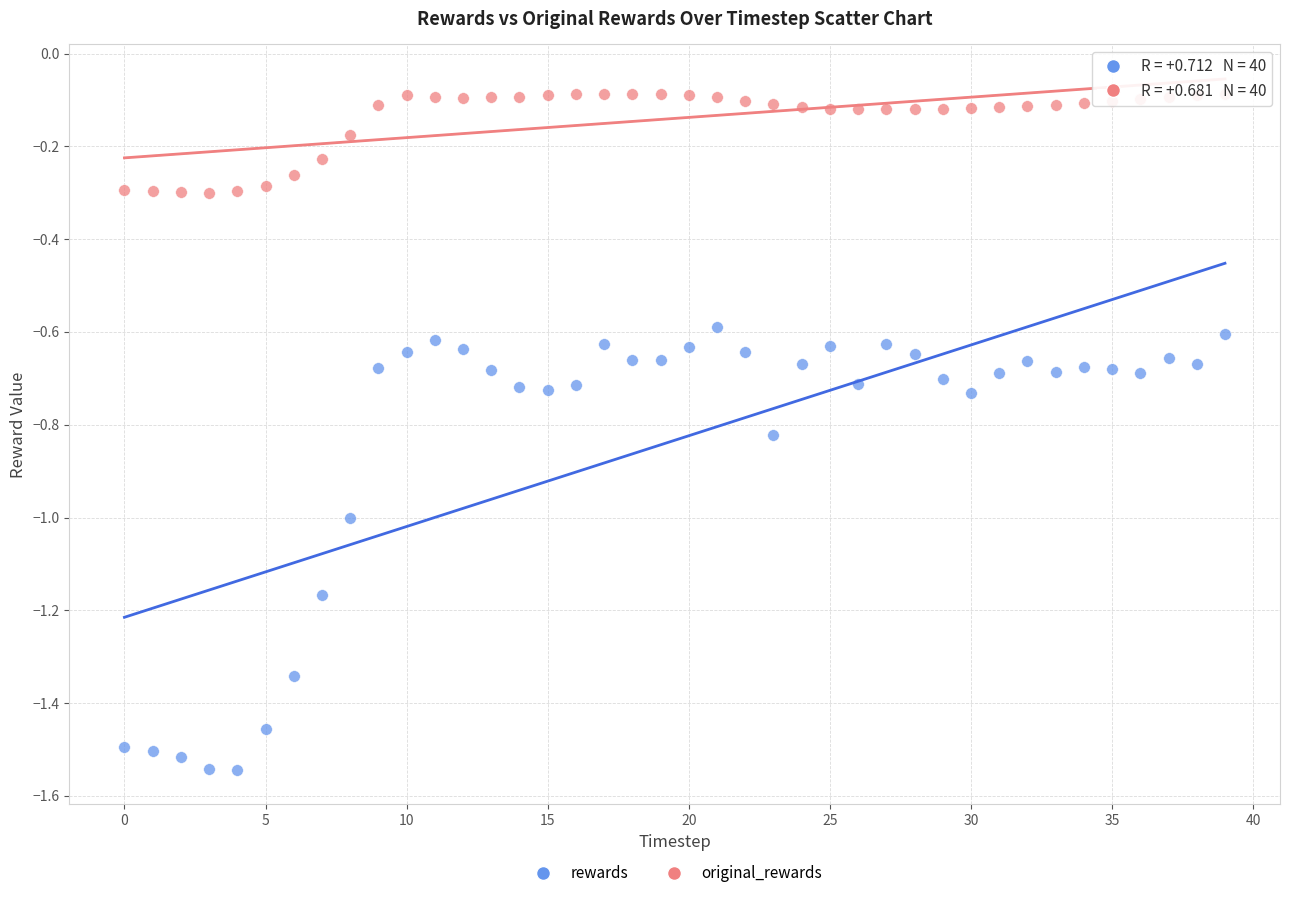

Which series reaches the maximum Y coordinate?

original_rewards